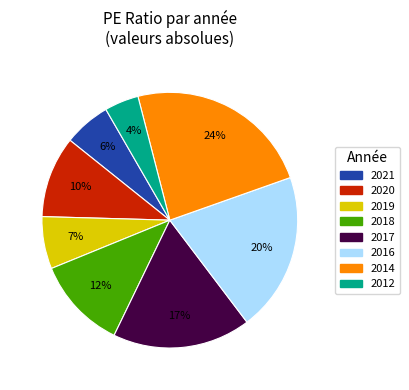

Which category has the smallest portion of the pie?

2012